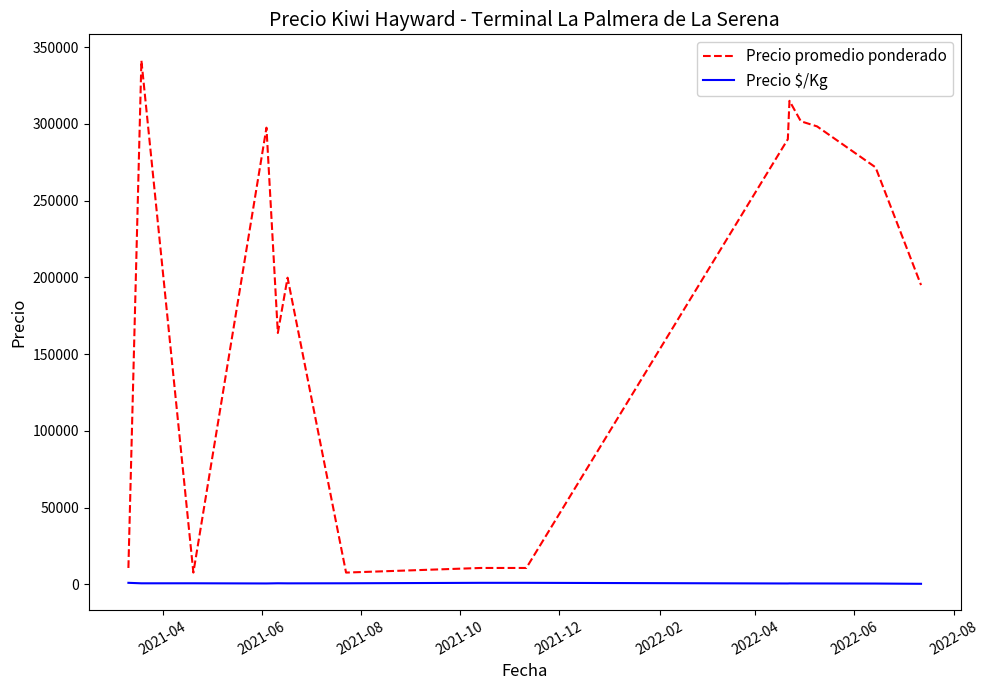

True or false: Precio $/Kg has more than 0 interior local peaks.

True